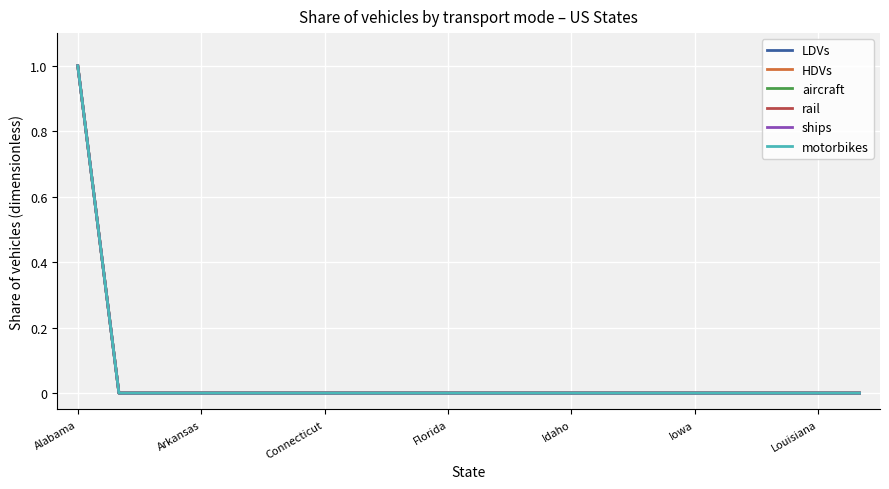

At which label does rail reach its peak?

Alabama